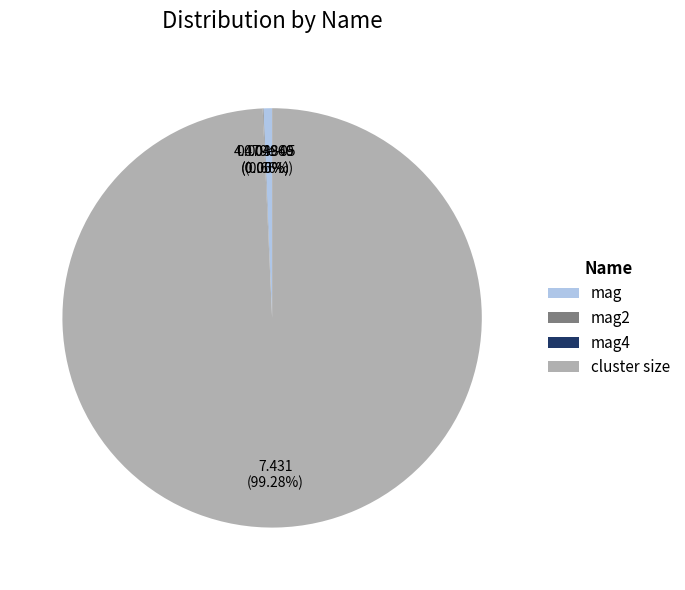

Which slice is the largest?

cluster size